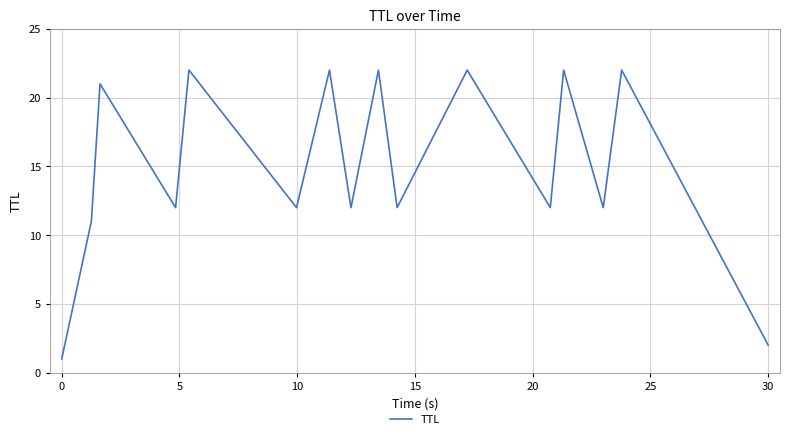

What is the maximum value shown in the chart?

22